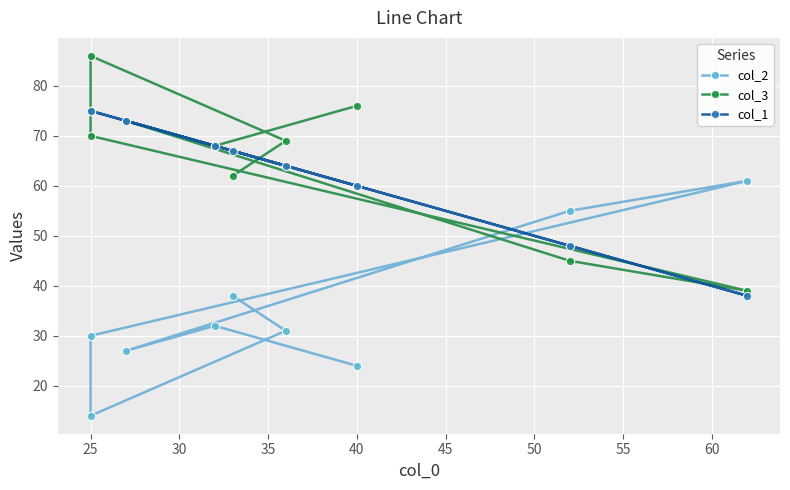

What are all the series names shown in the legend?

col_2, col_3, col_1